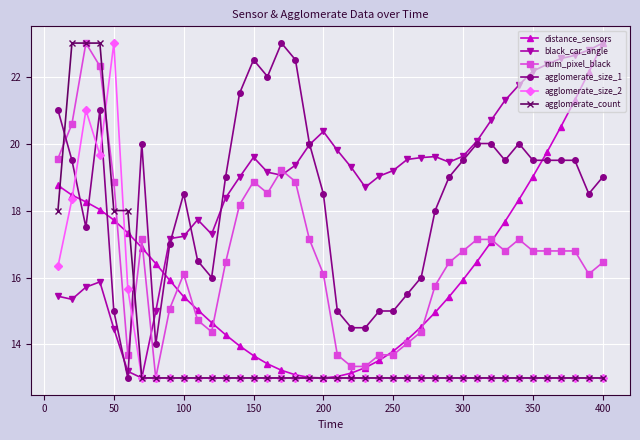

Which series has the largest total across all categories?

black_car_angle